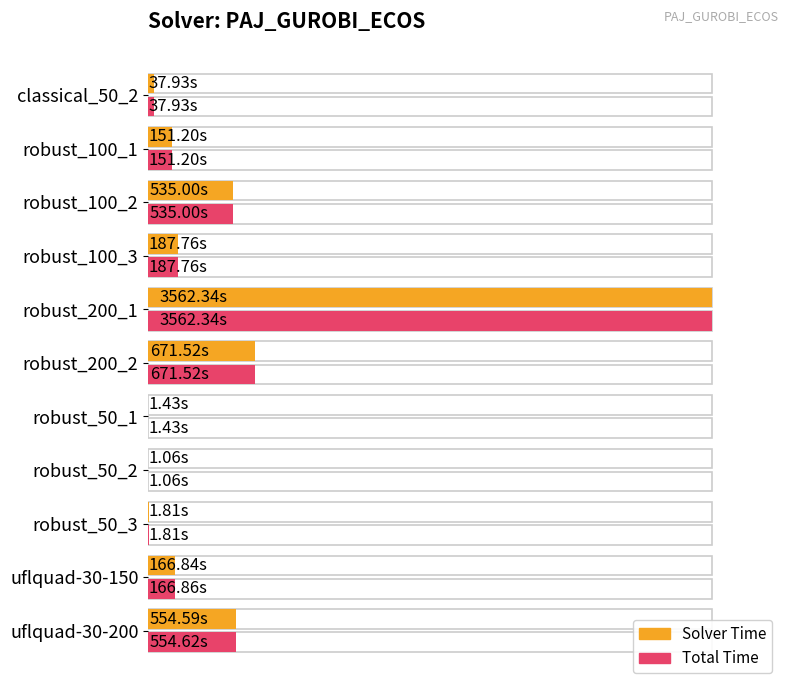

How many values in the solvertime series are below 166?

5